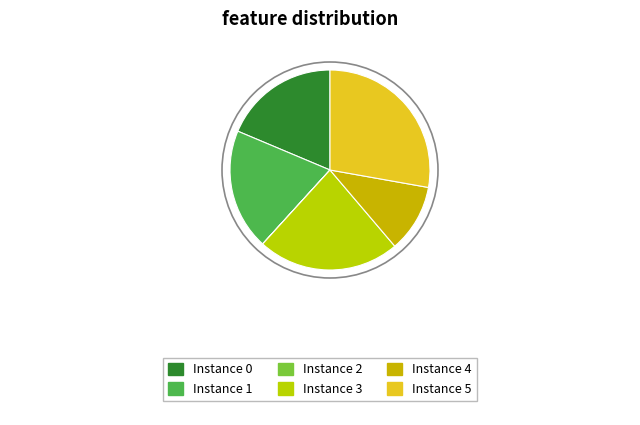

What is the smallest slice in the pie chart?

2